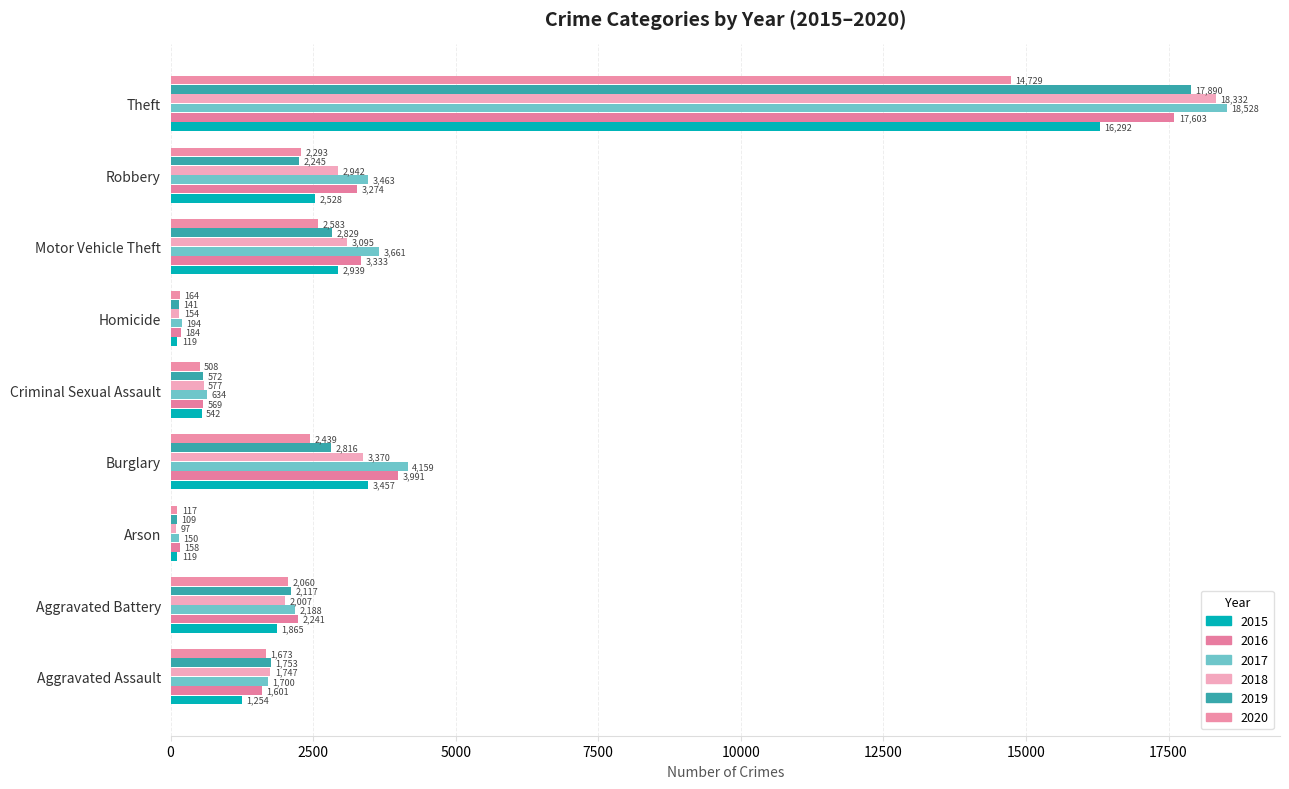

What value does the 2019 series have at Robbery, to the nearest 50?

2250